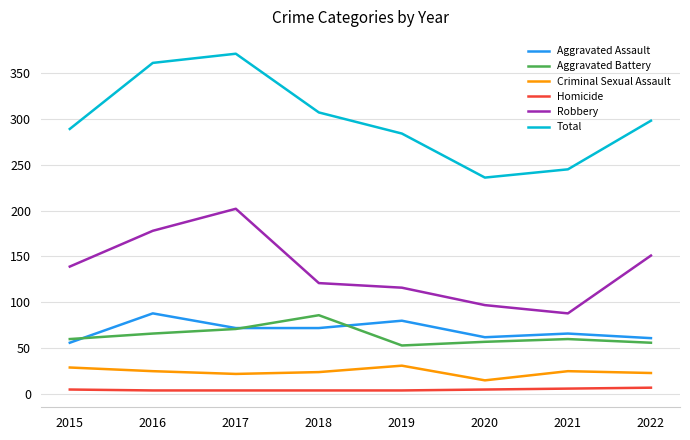

Which series has the widest spread of values?

Total